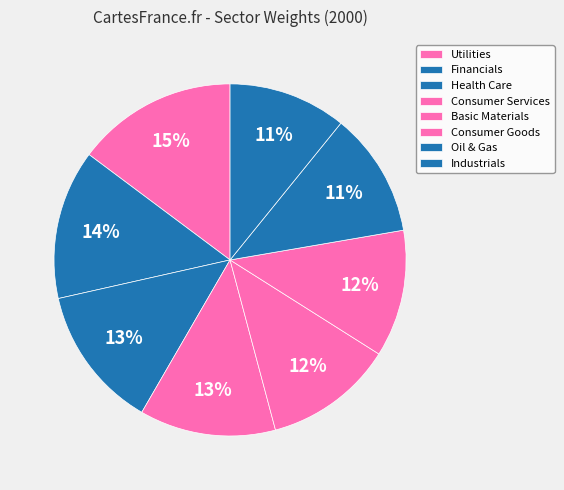

To the nearest percent, what is the average slice percentage?

12%